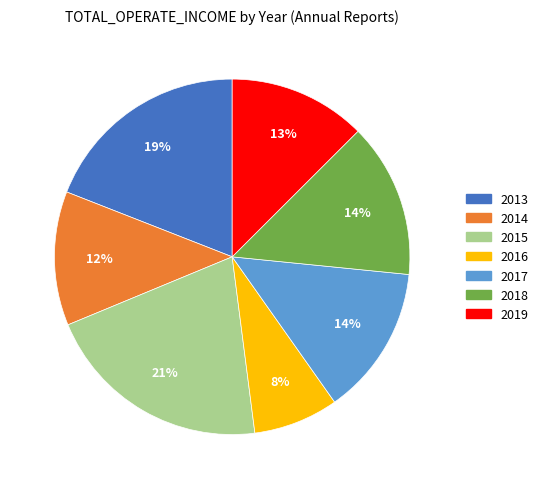

Count the number of slices in the pie.

7